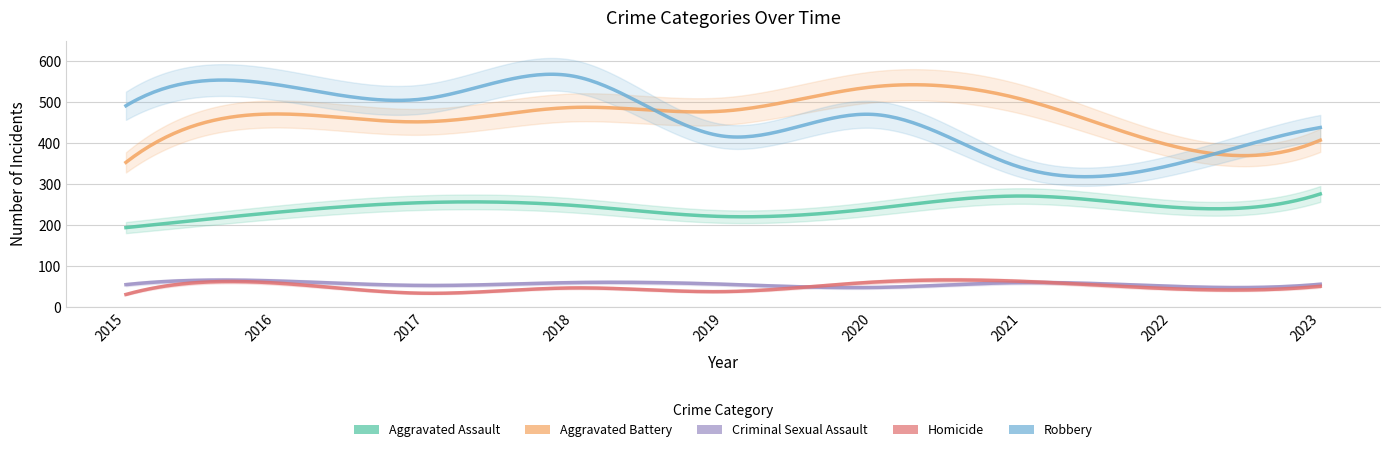

Rank the series at 2015 from lowest to highest value.

Homicide, Criminal Sexual Assault, Aggravated Assault, Aggravated Battery, Robbery